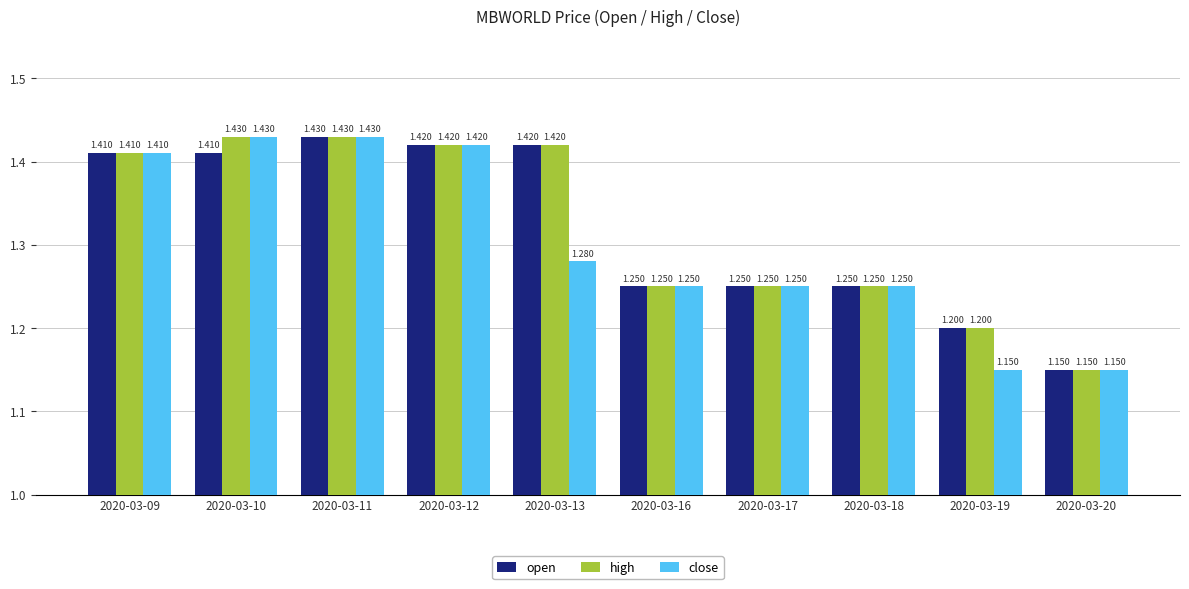

Count the number of data series in this chart.

3